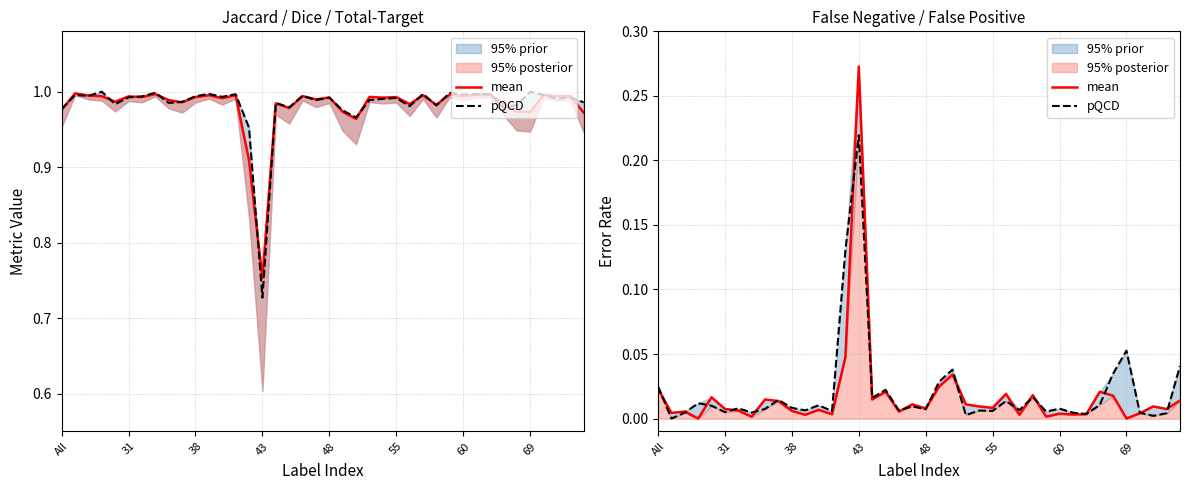

True or false: pQCD has more than 2 points higher than both neighbors.

True